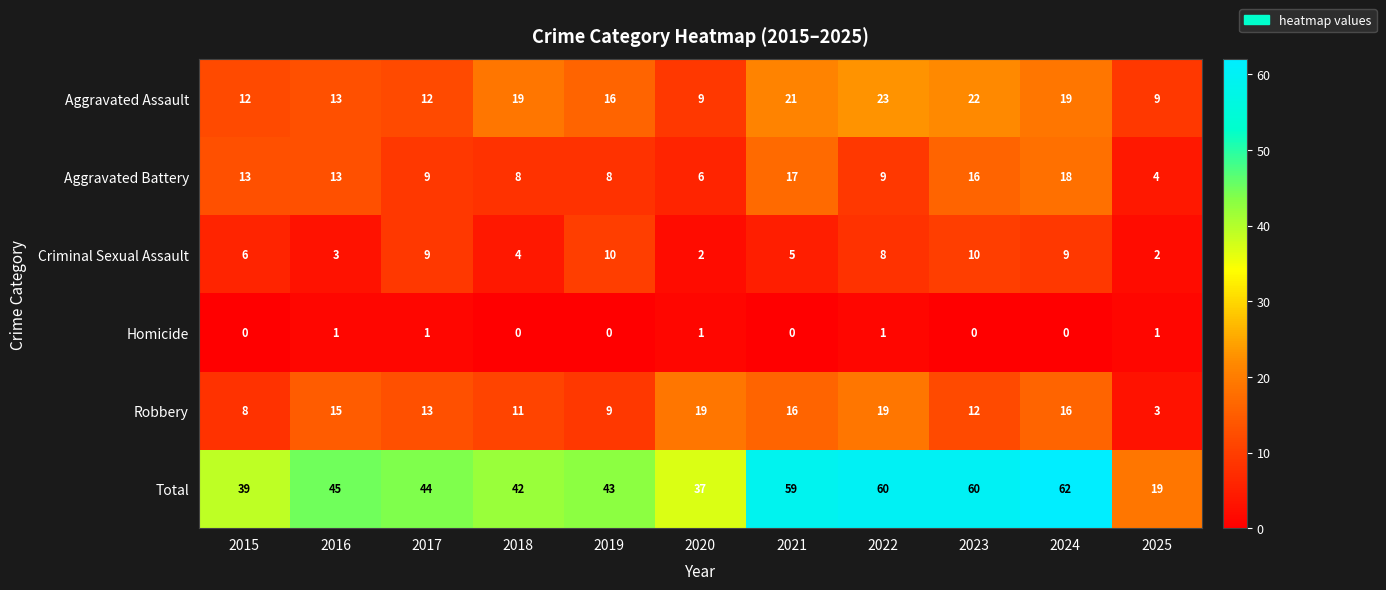

What is the greatest value displayed?

62